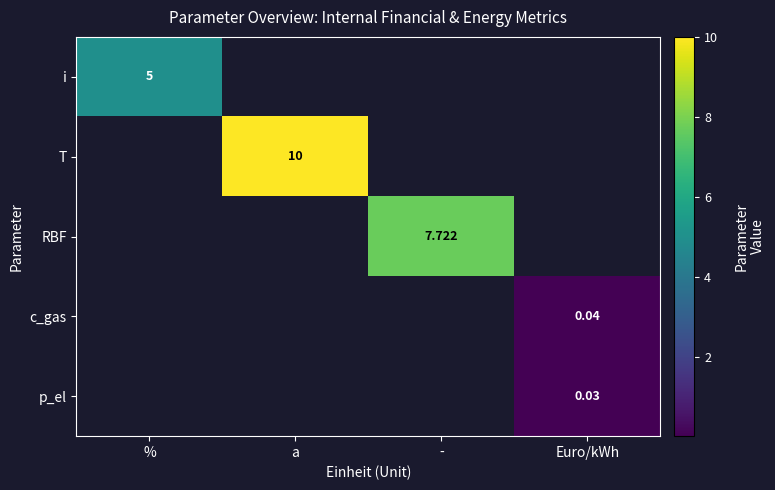

The value of p_el at Euro/kWh is 0.0. True or false?

True